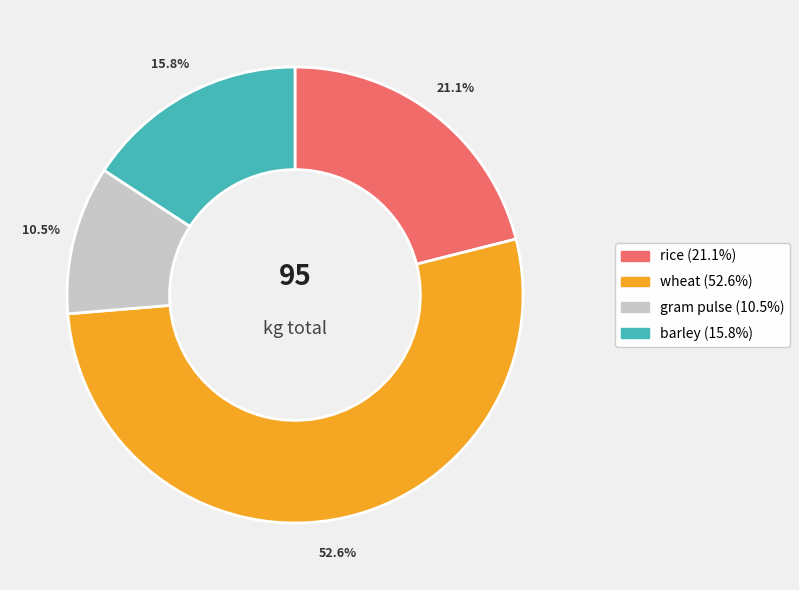

Approximately how many times larger is the value at gram pulse compared to rice?

0.5